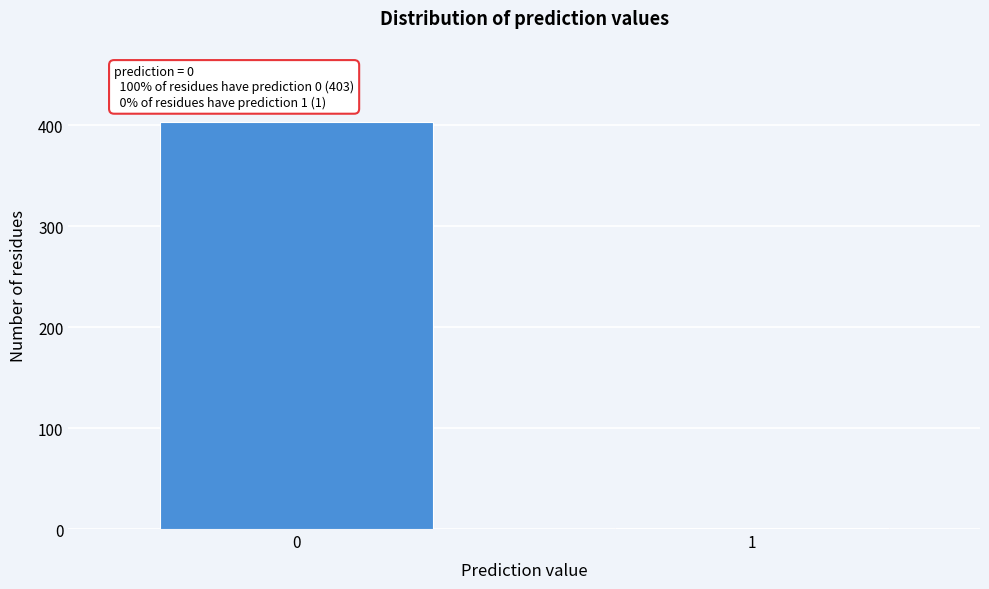

Reading left to right, what are all the values shown in this chart?

0=403	1=1